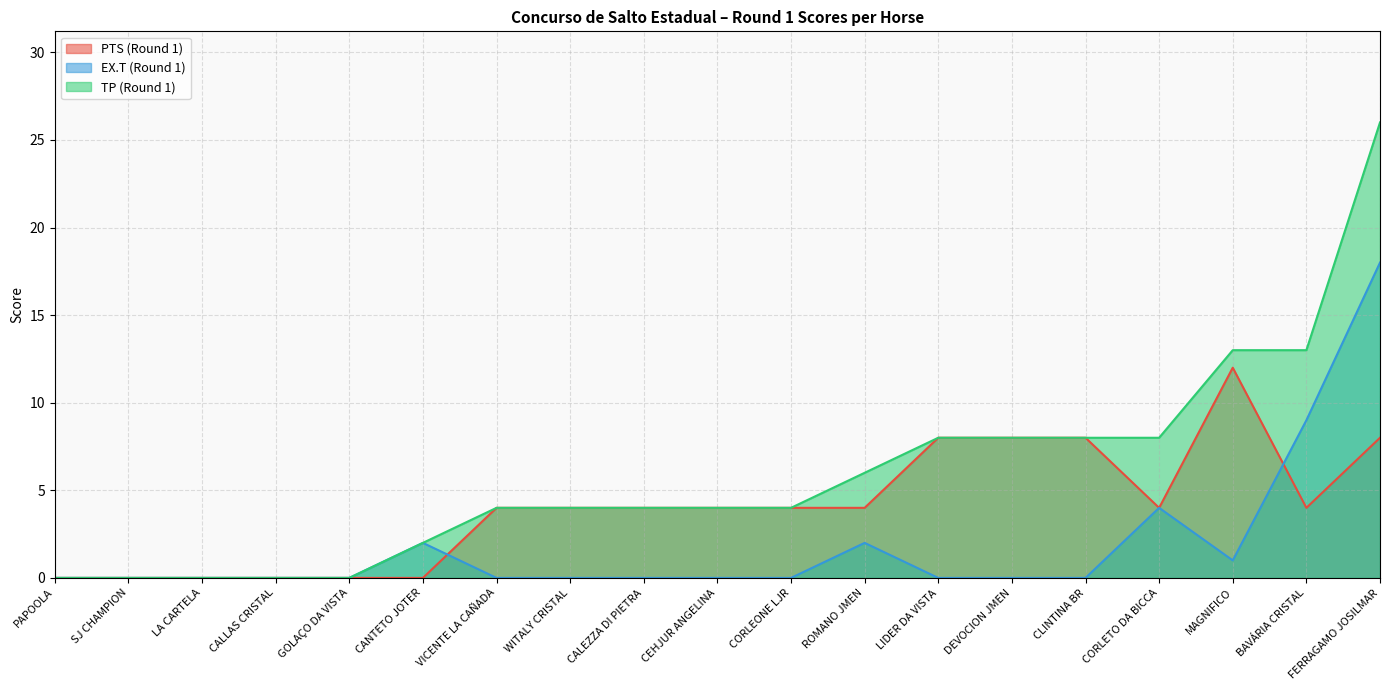

What is the sum of all PTS (Round 1) values?

76